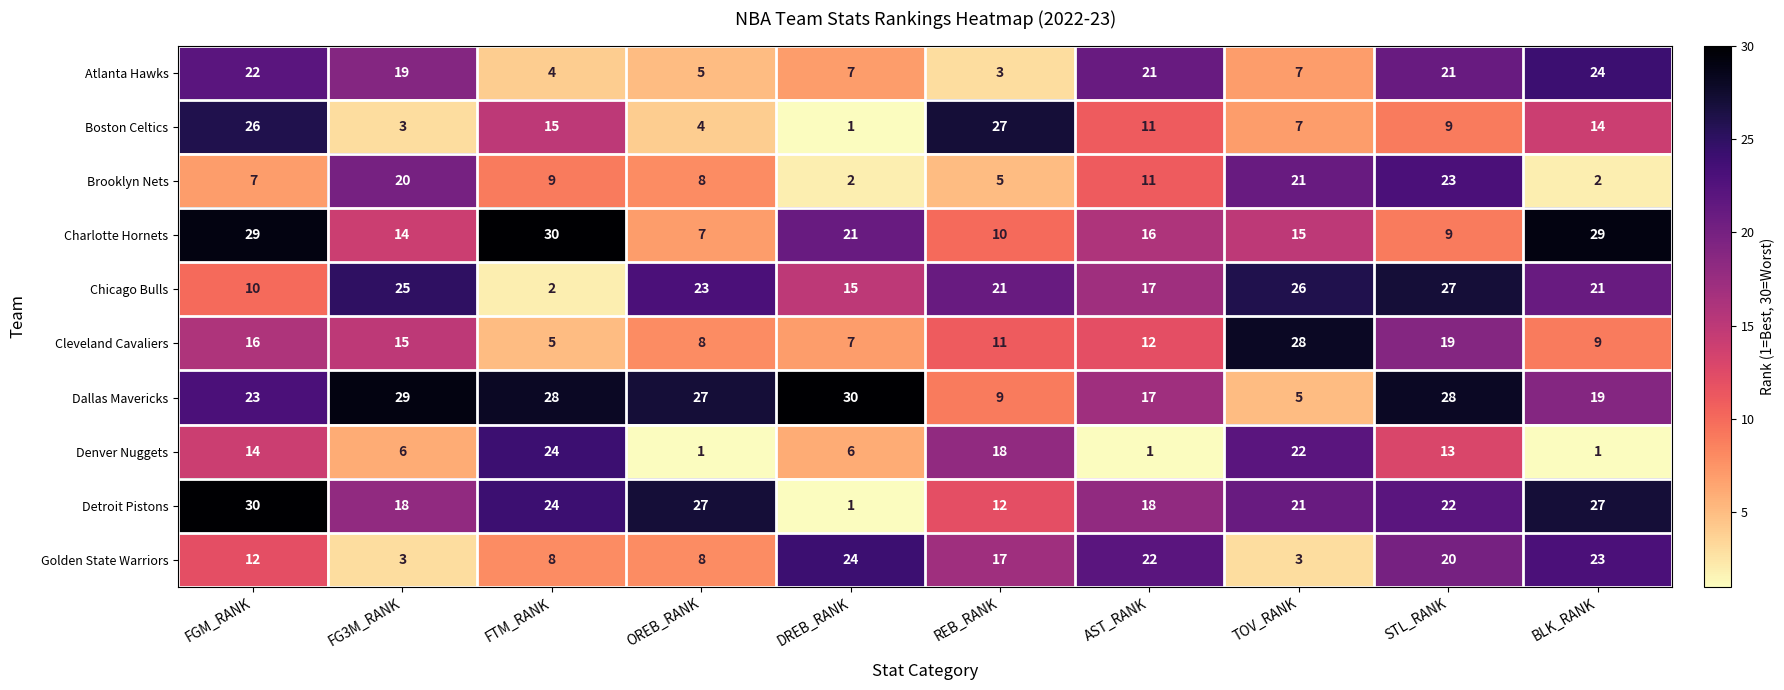

What is the total value across all series at DREB_RANK?

114